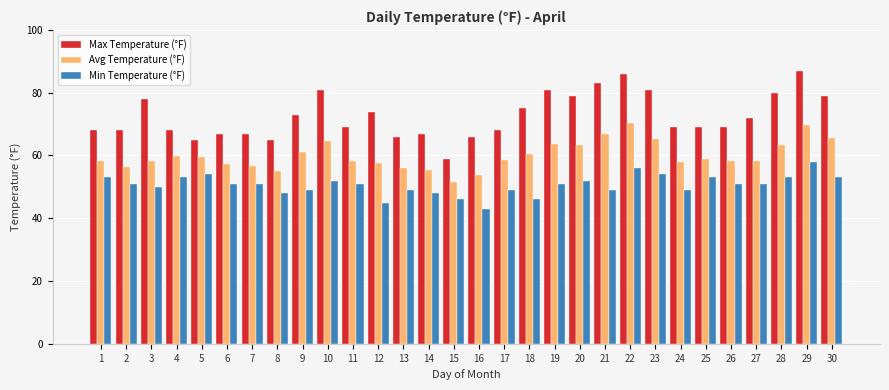

Rank the series by their maximum value, from highest to lowest.

Max Temperature (°F), Avg Temperature (°F), Min Temperature (°F)